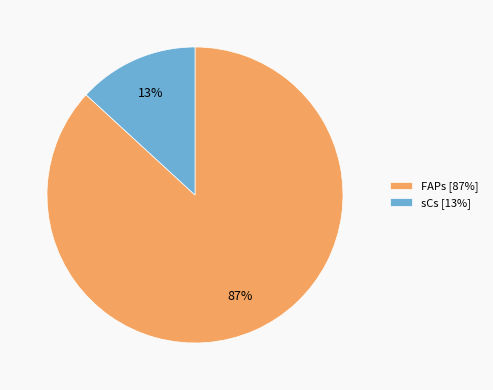

Which category has the smallest portion of the pie?

sCs